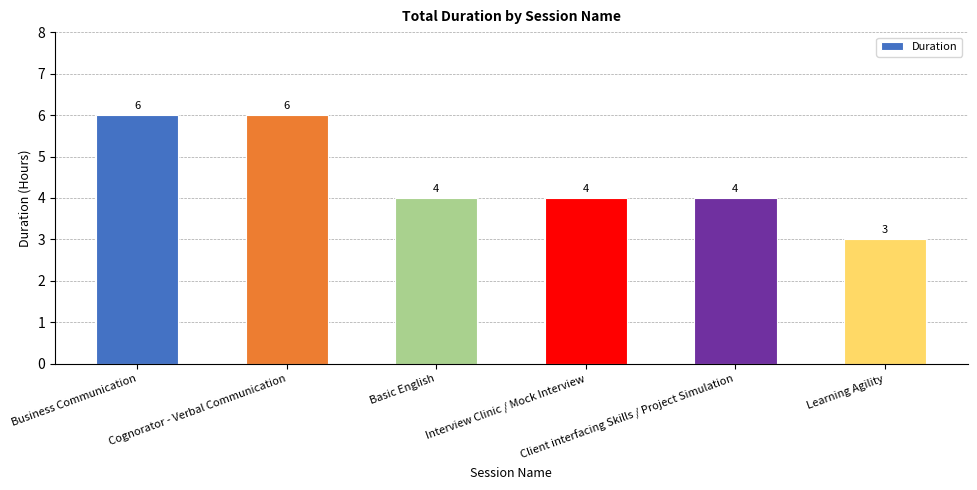

The chart shows a value of 3 at Learning Agility. True or false?

True